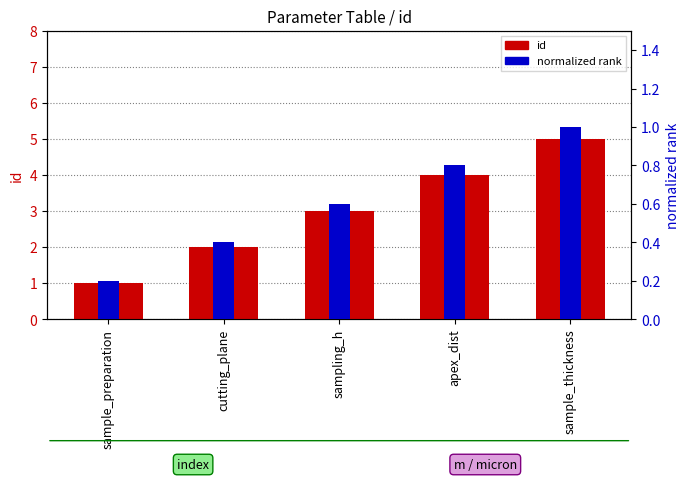

Is the value of id at sample_preparation greater than the value of normalized rank at sampling_h?

Yes